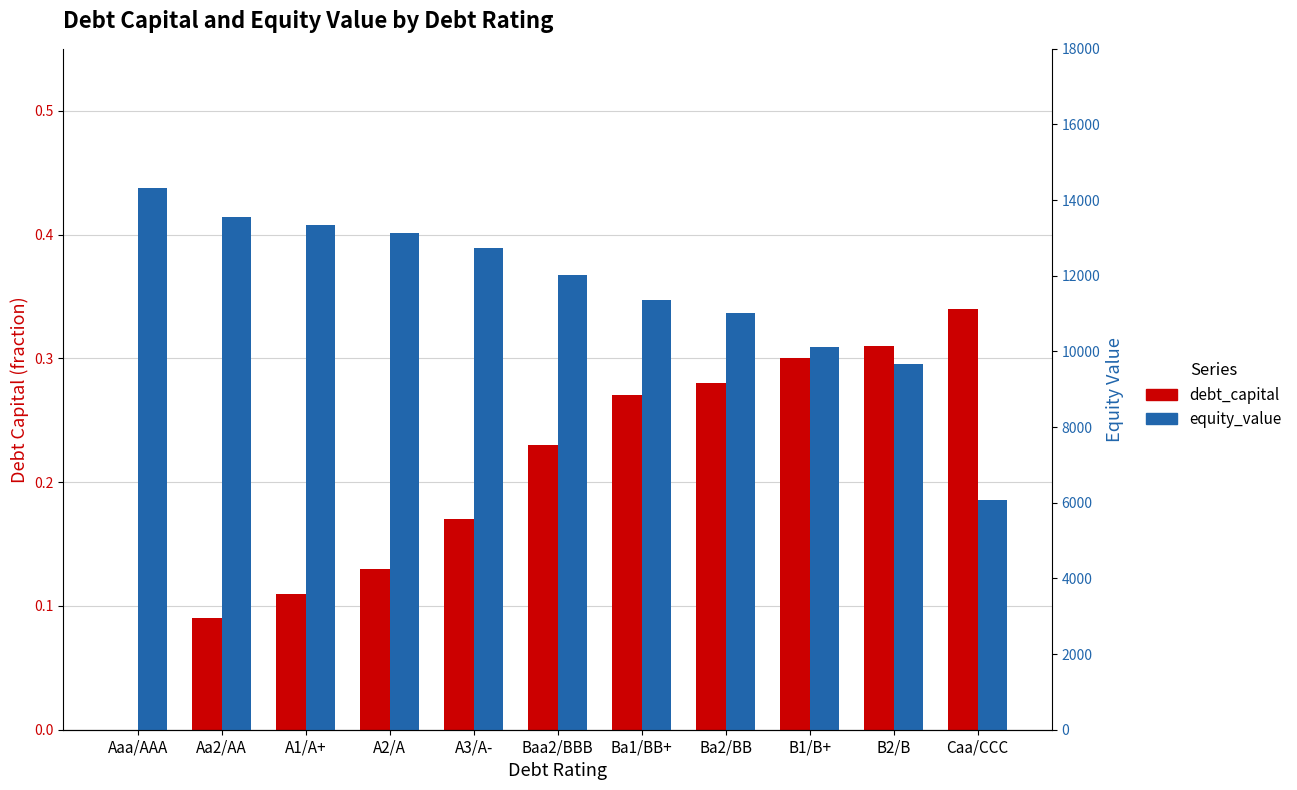

What is the highest value of the equity_value series?

14316.3